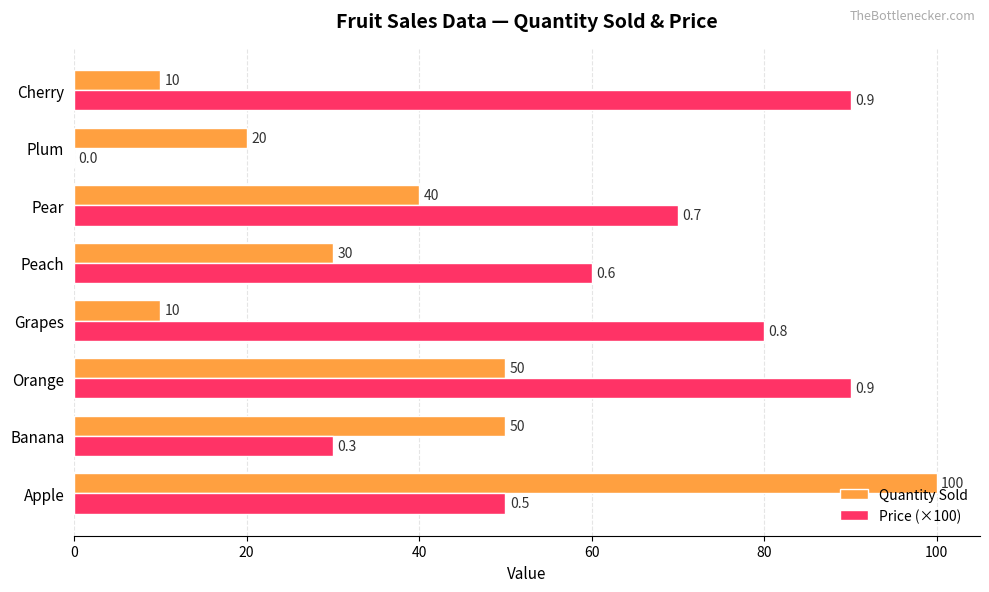

What is the sum of the Price (×100) values at Peach and Plum?

60